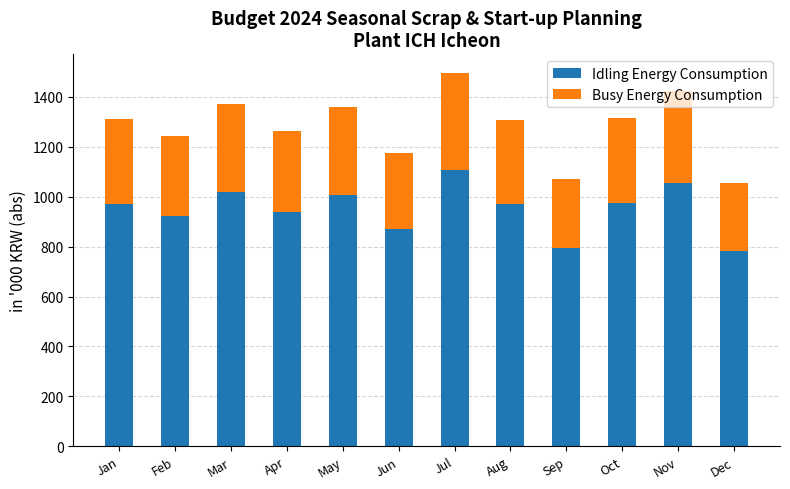

What is the lowest value of the Idling Energy Consumption series?

782.4